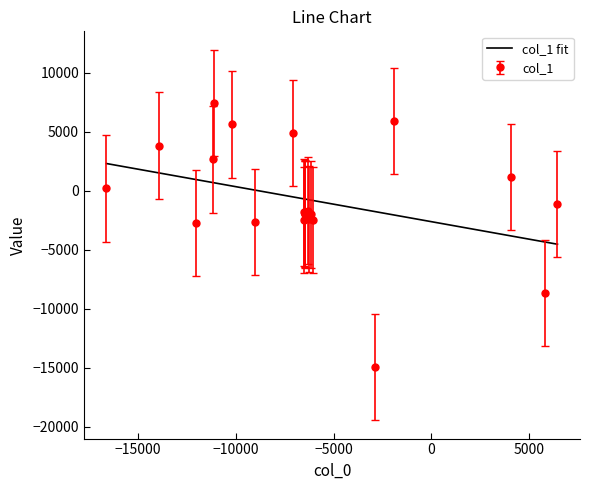

What is the maximum value for col_1 fit?

2320.0